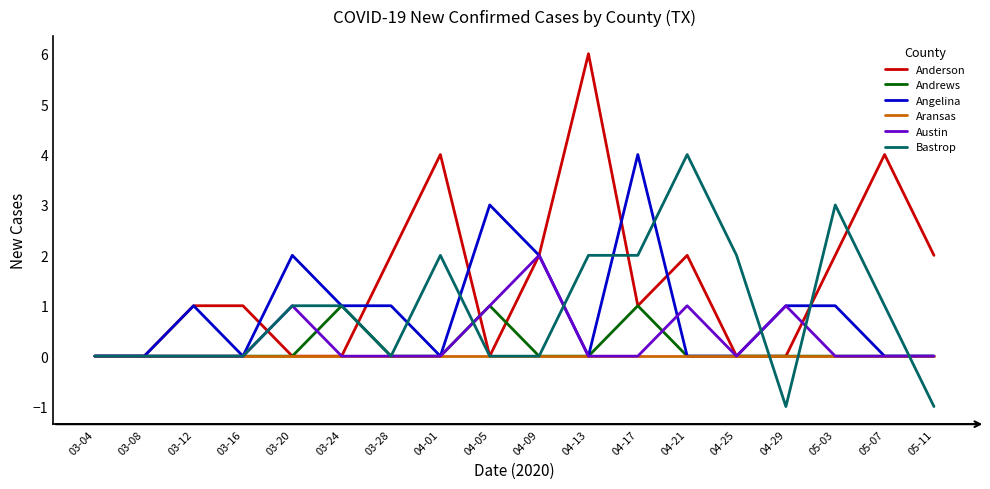

What position from the left is 05-03?

16